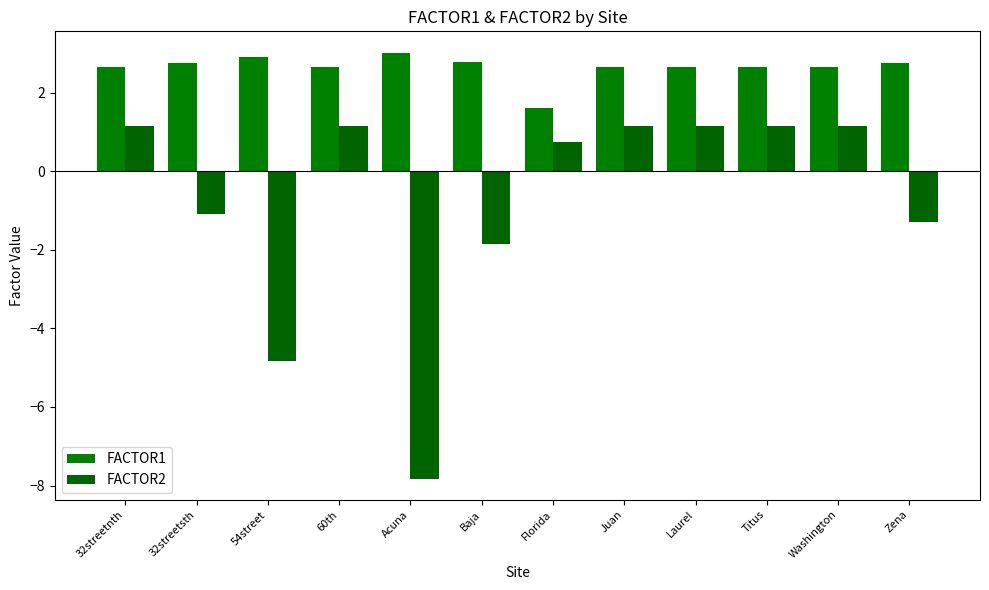

What is the total value across all series at Florida?

2.3